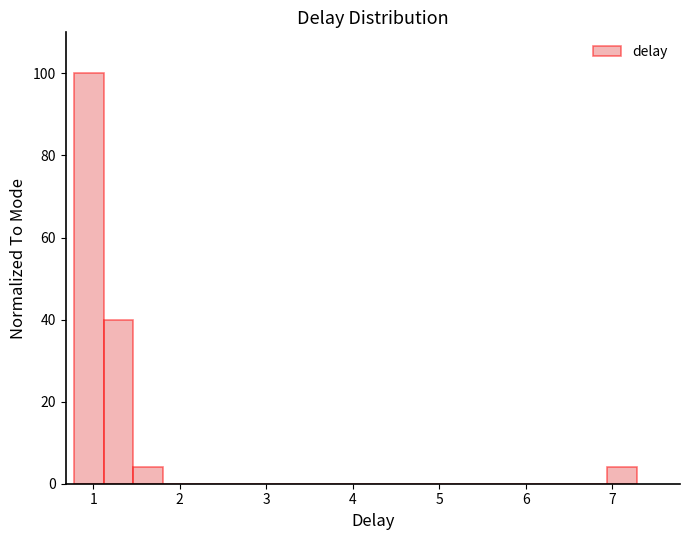

Around what value on the x-axis is the tallest bar? Give the approximate position of its centre, as read against the axis.

1.0